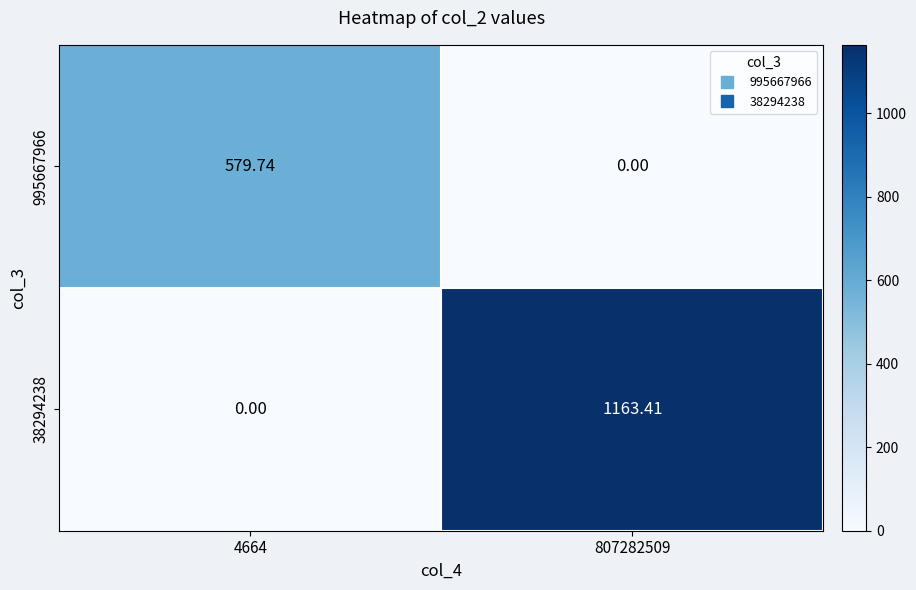

Count the number of categories in the chart.

2